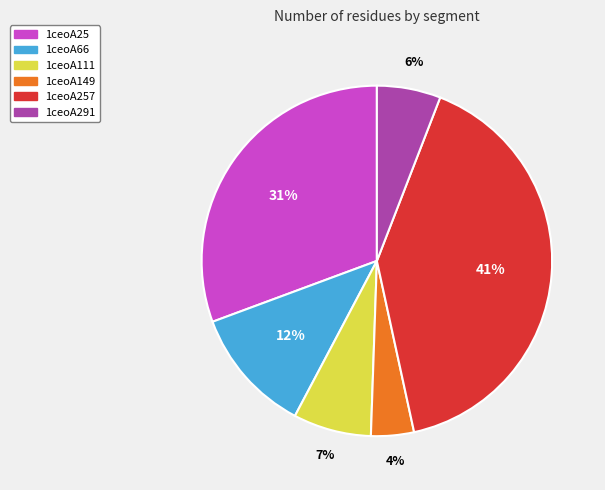

How many slices are in this pie chart?

6